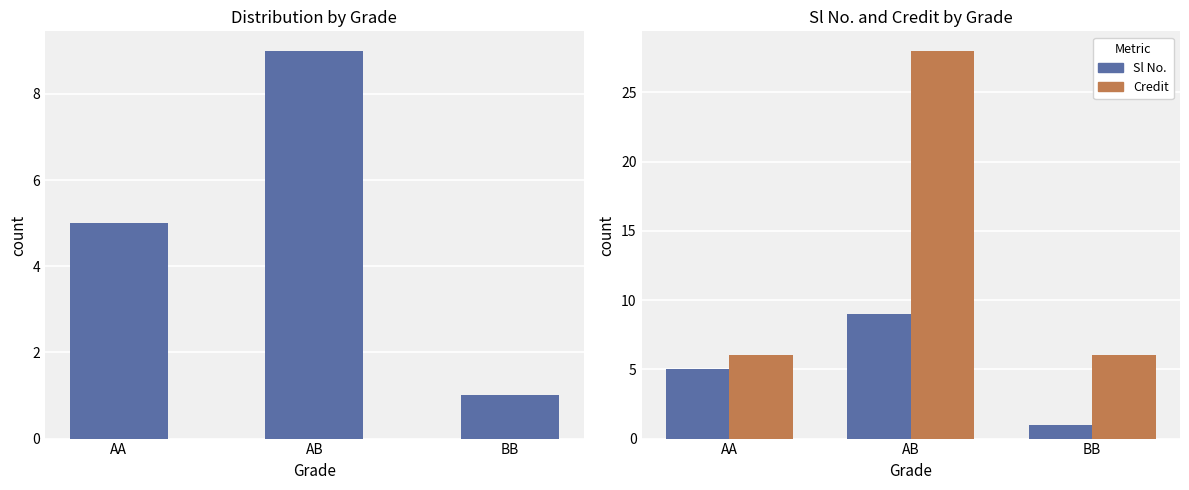

What is the total value across all series at AB?

37